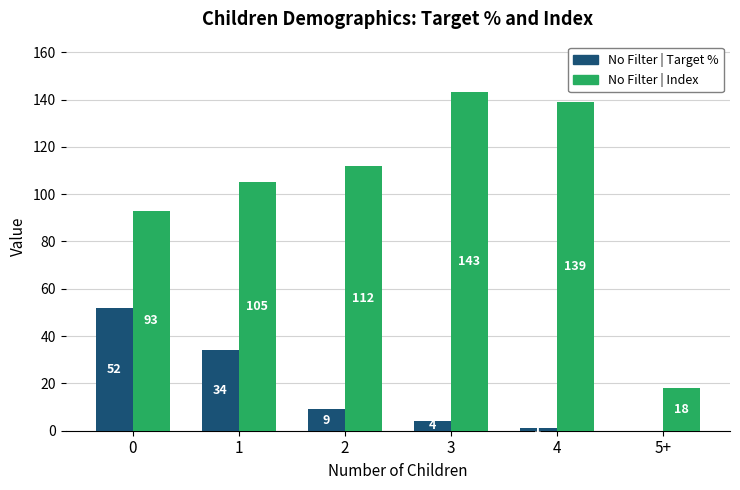

Is it true that No Filter | Target % equals 18 at 5+?

False